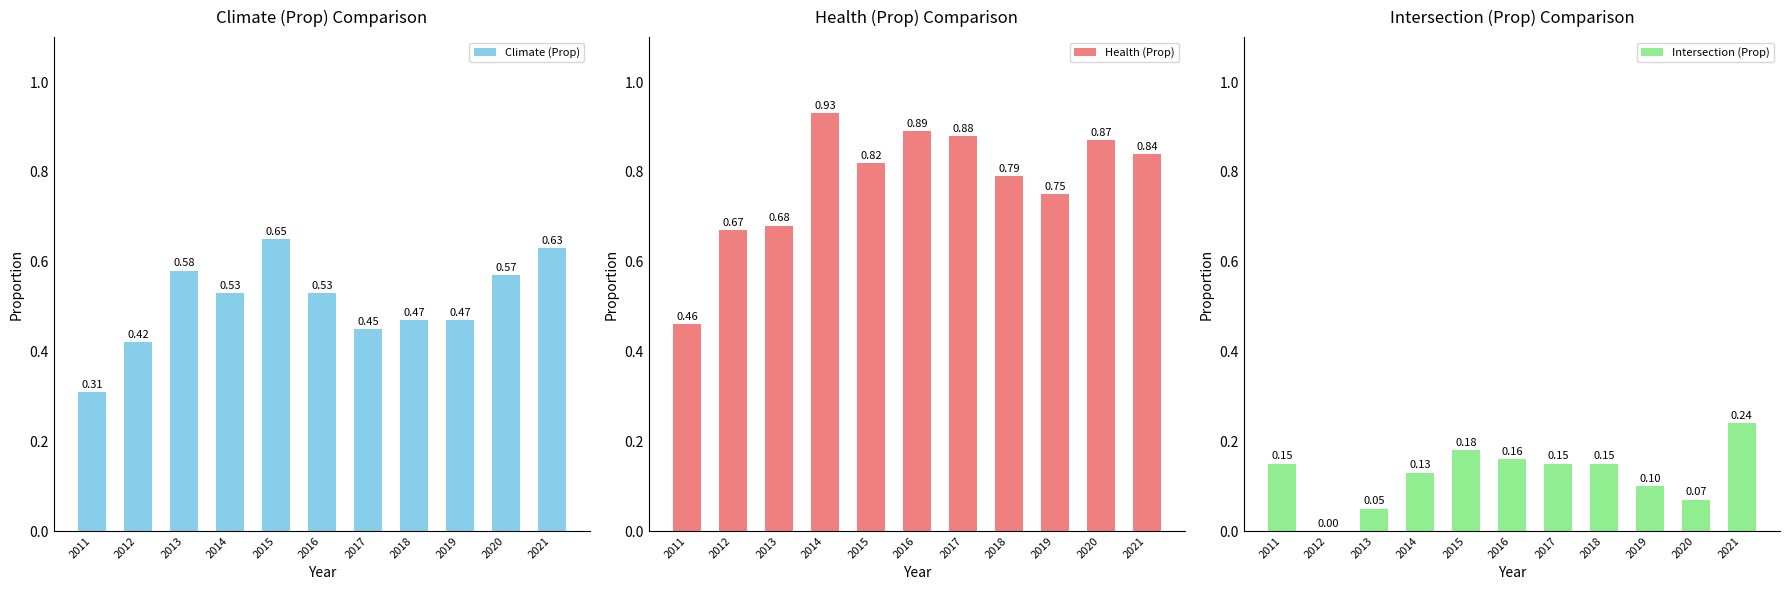

How many Climate (Prop) values are between 0 and 1?

11